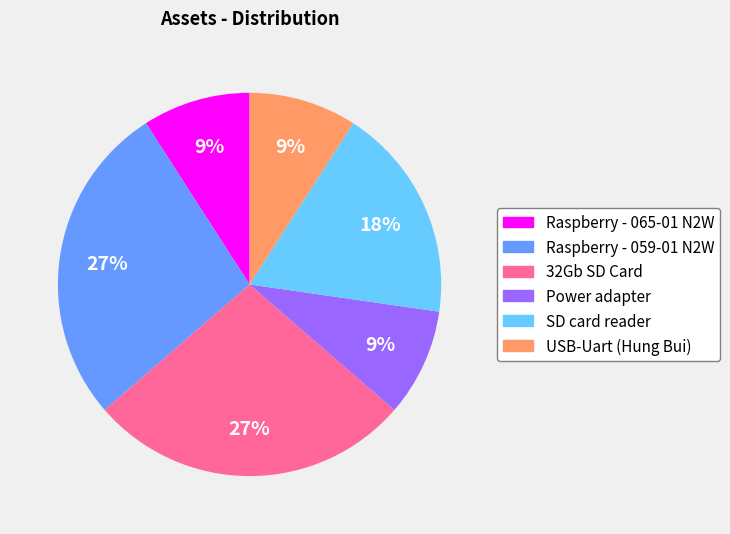

To the nearest percent, what is the difference between the Power adapter and 32Gb SD Card slice percentages?

18%